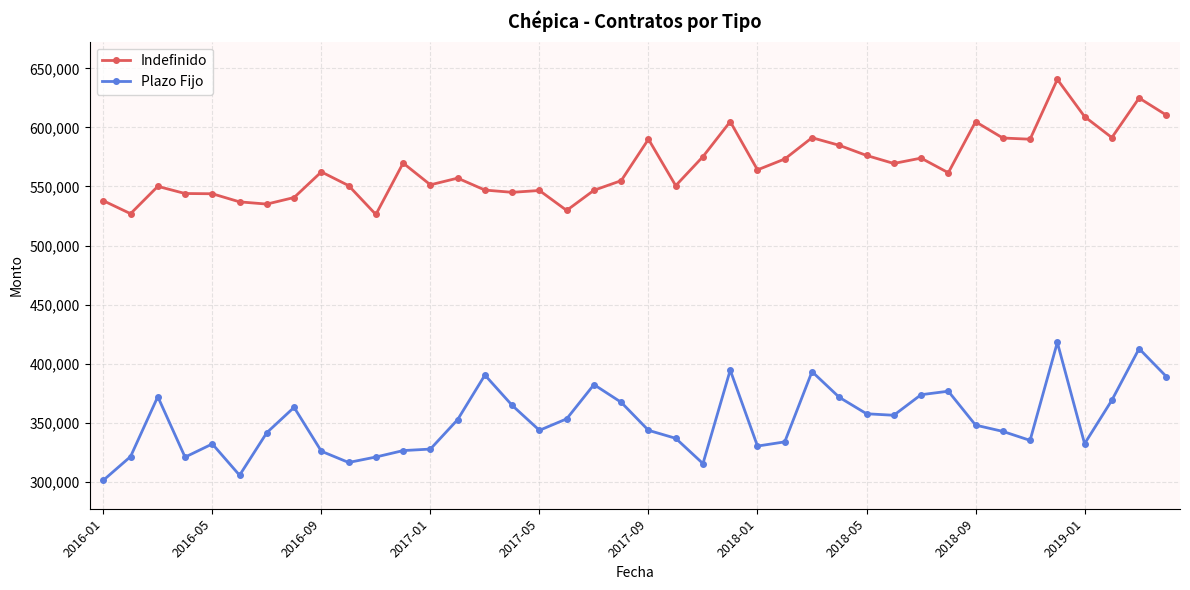

List the series in order of their peak value, highest first.

Indefinido, Plazo Fijo